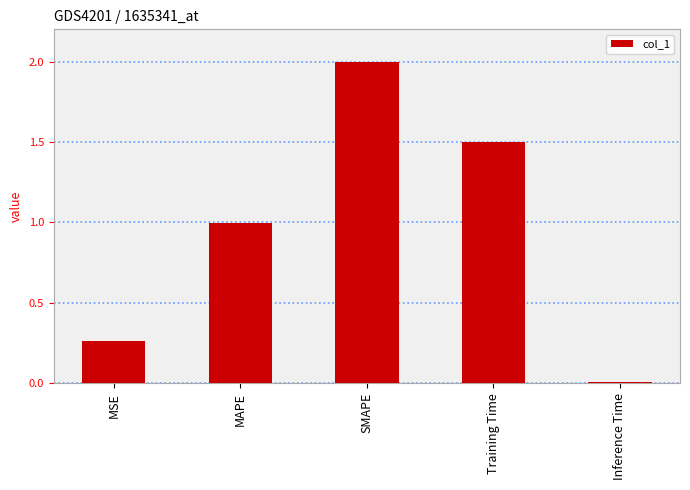

What position from the right is MAPE?

4